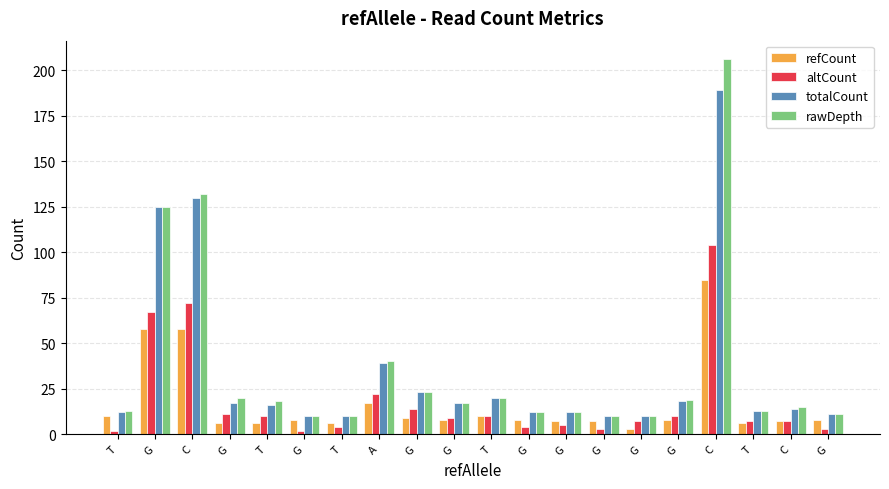

How many groups of bars are there?

20